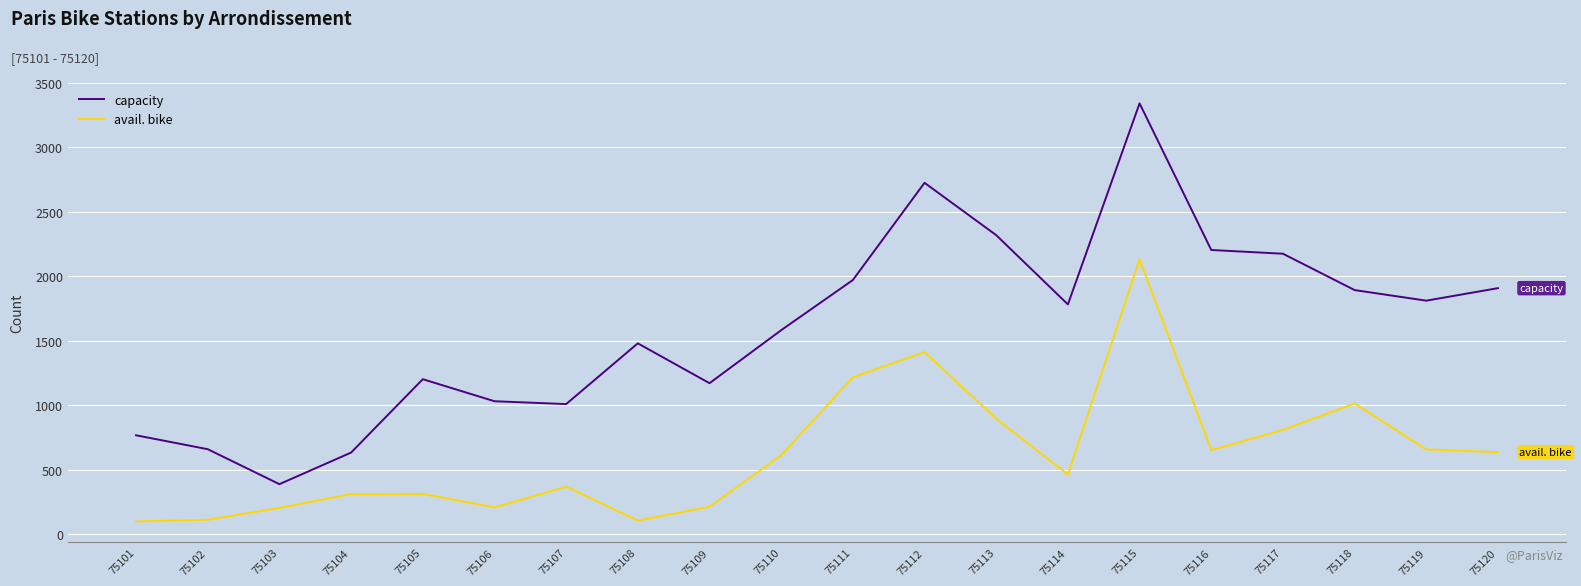

Rank the series by their maximum value, from highest to lowest.

capacity, avail. bike